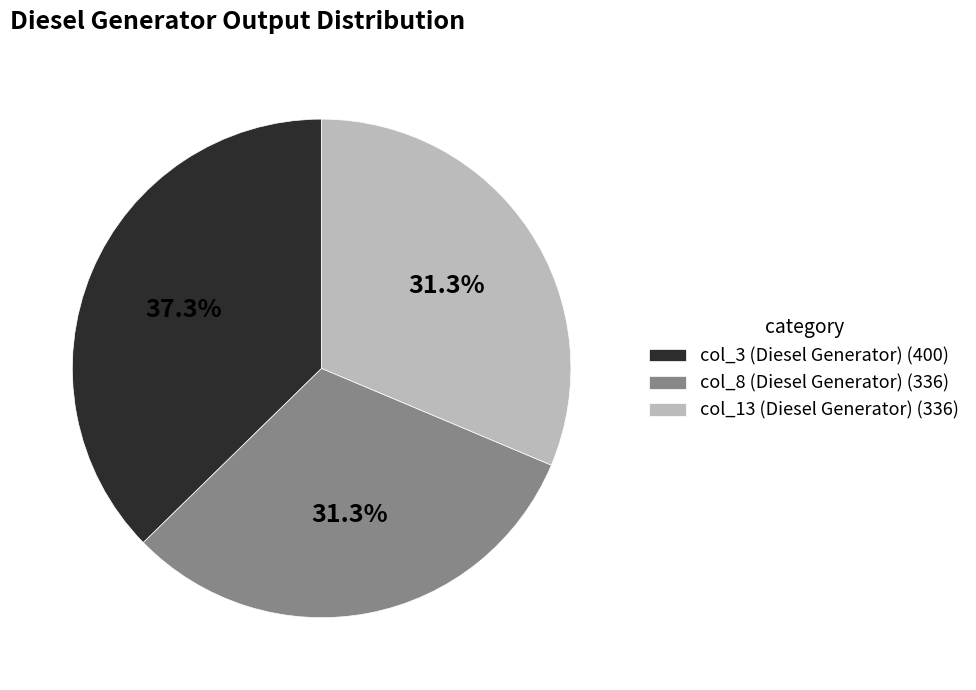

Approximately how many times larger is the value at col_13 (Diesel Generator) (336) compared to col_8 (Diesel Generator) (336)?

1.0